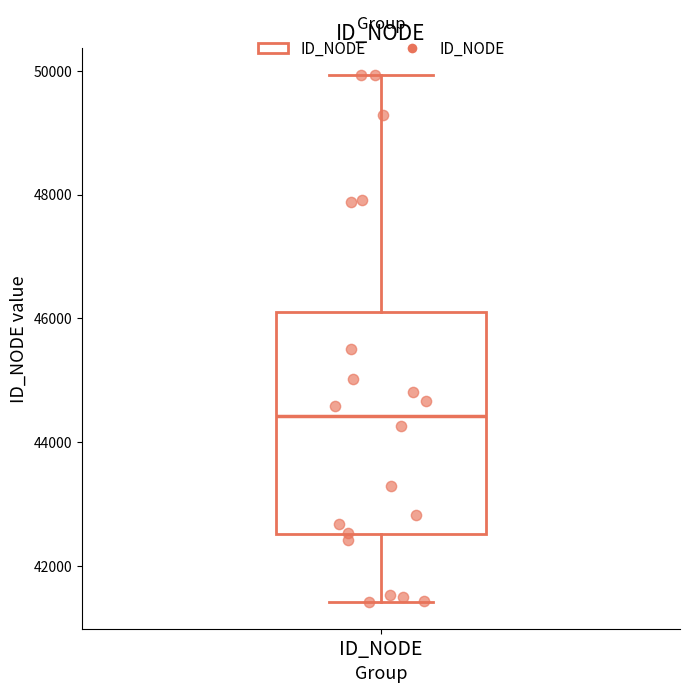

Where does the median line of the box for ID_NODE sit on the y-axis? The values are not printed on the chart, so give them approximately, as read against the axis.

44400